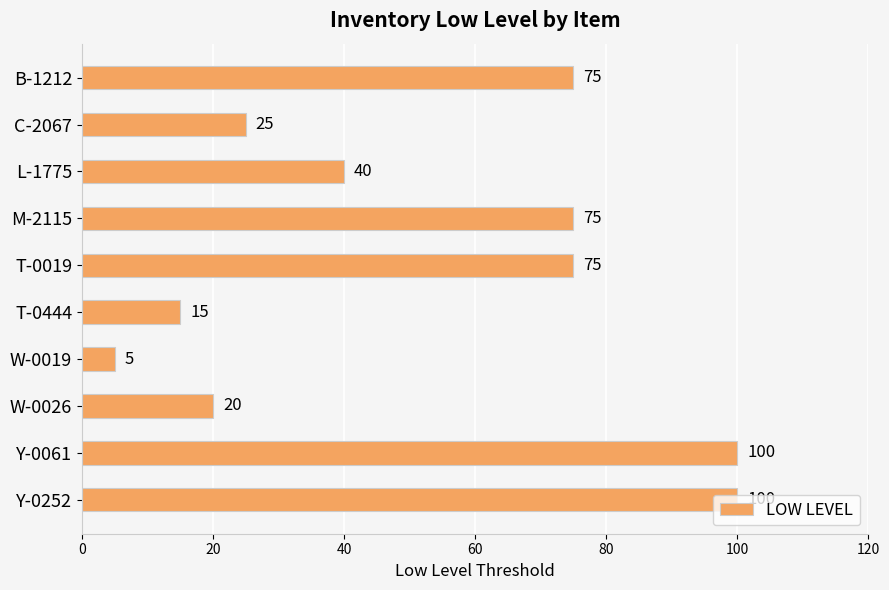

What is the smallest value displayed?

5